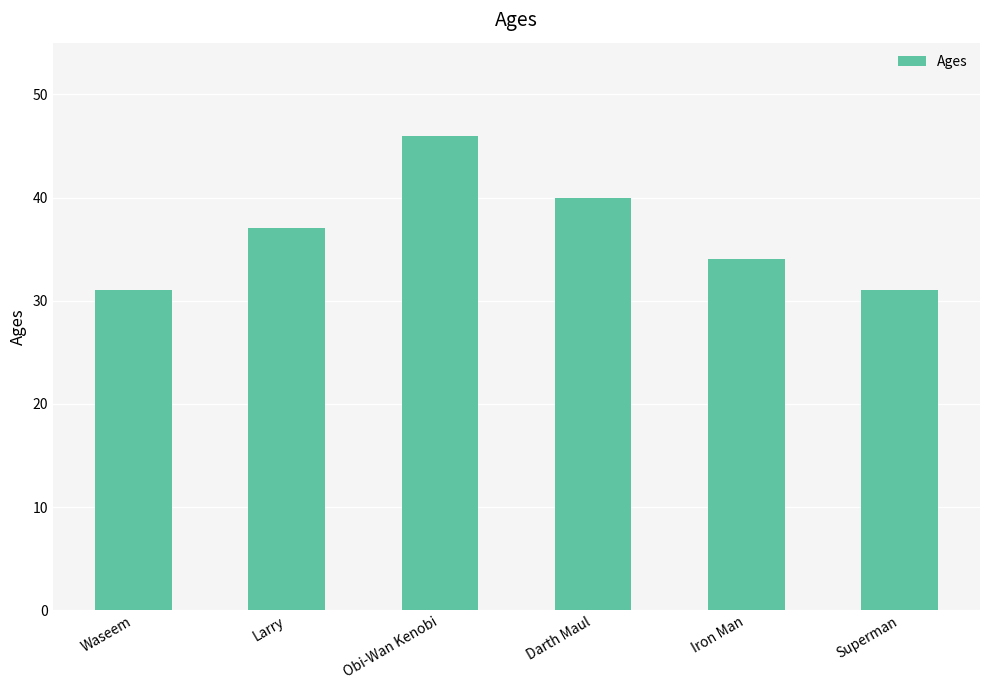

What is the label of the 5th bar from the right?

Larry